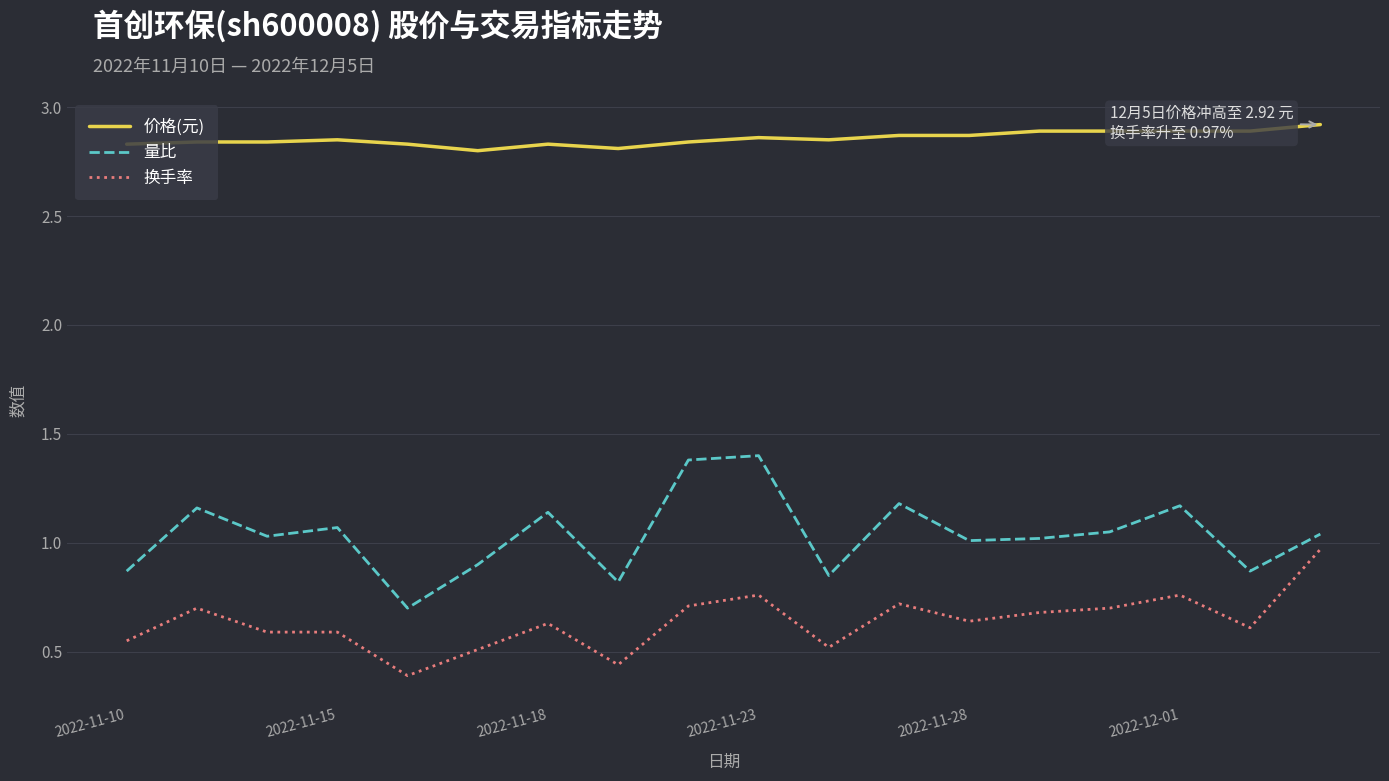

Which series has the largest total across all categories?

价格(元)